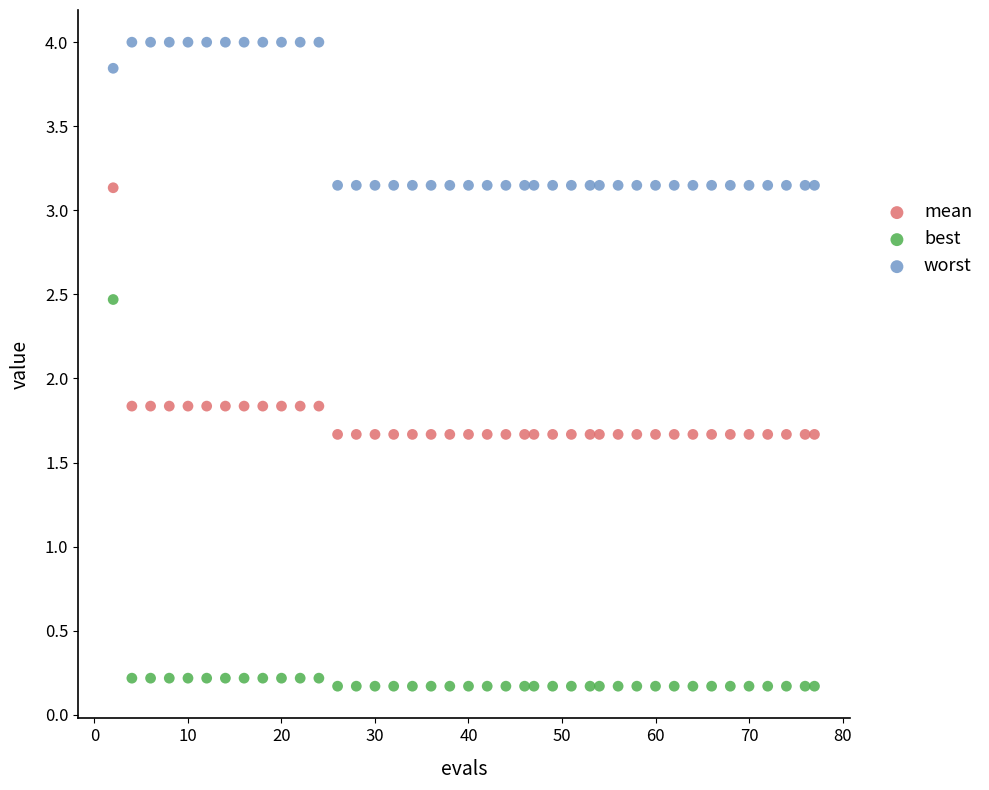

Across all data points, what is the range of X values (max minus min)?

75.0